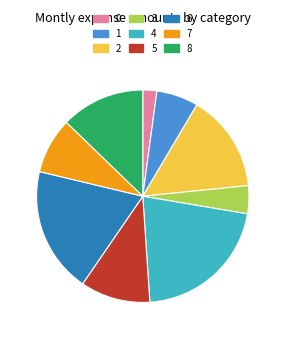

Is the sum of 5 and 7 greater than half?

No